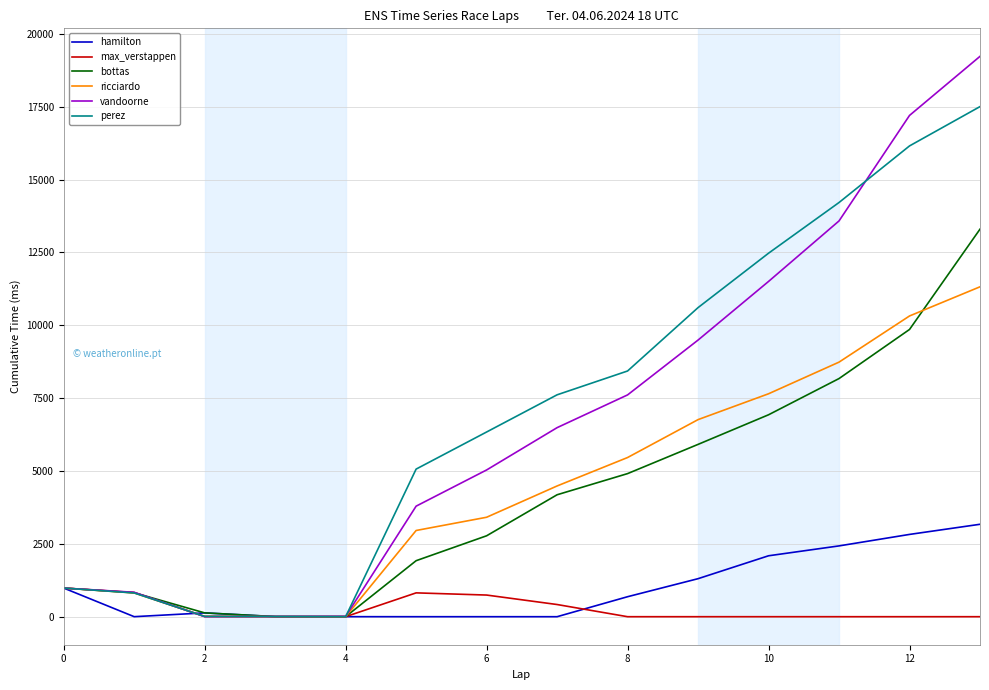

In ricciardo, how many points are lower than both neighbors (excluding endpoints)?

1